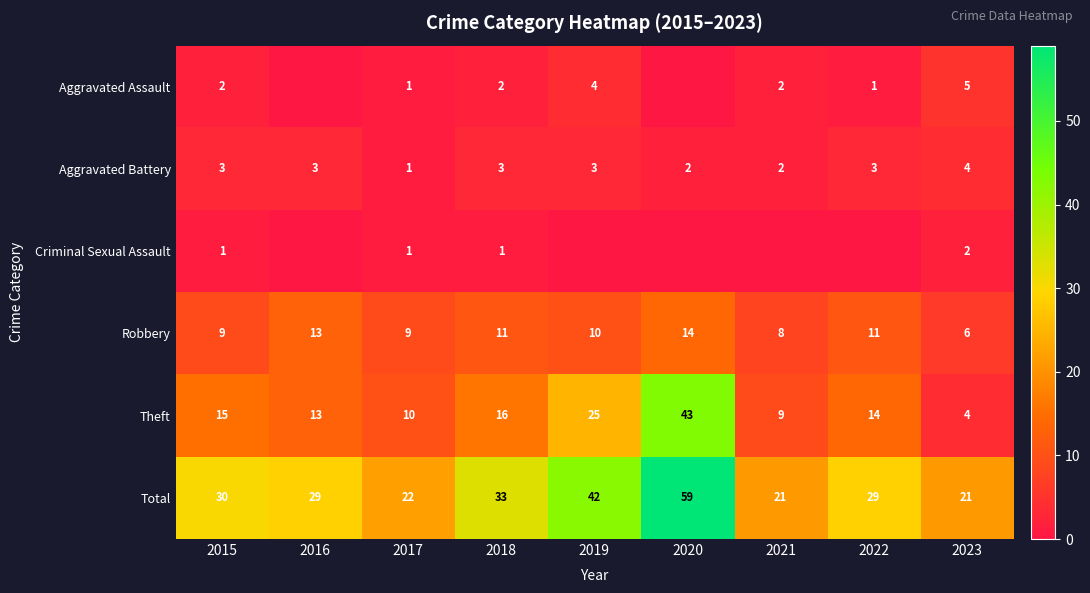

Which category has the lowest value across all series?

2016